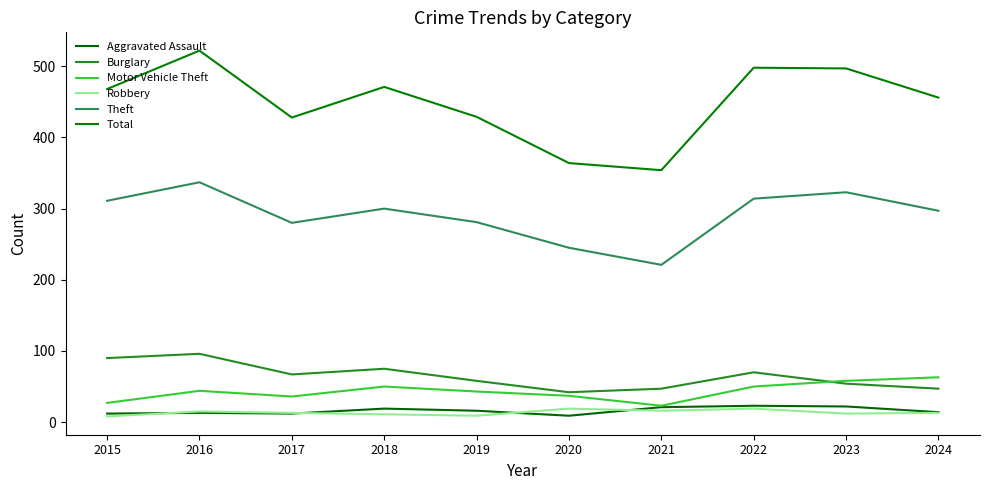

The value of Theft at 2024 is 165. True or false?

False